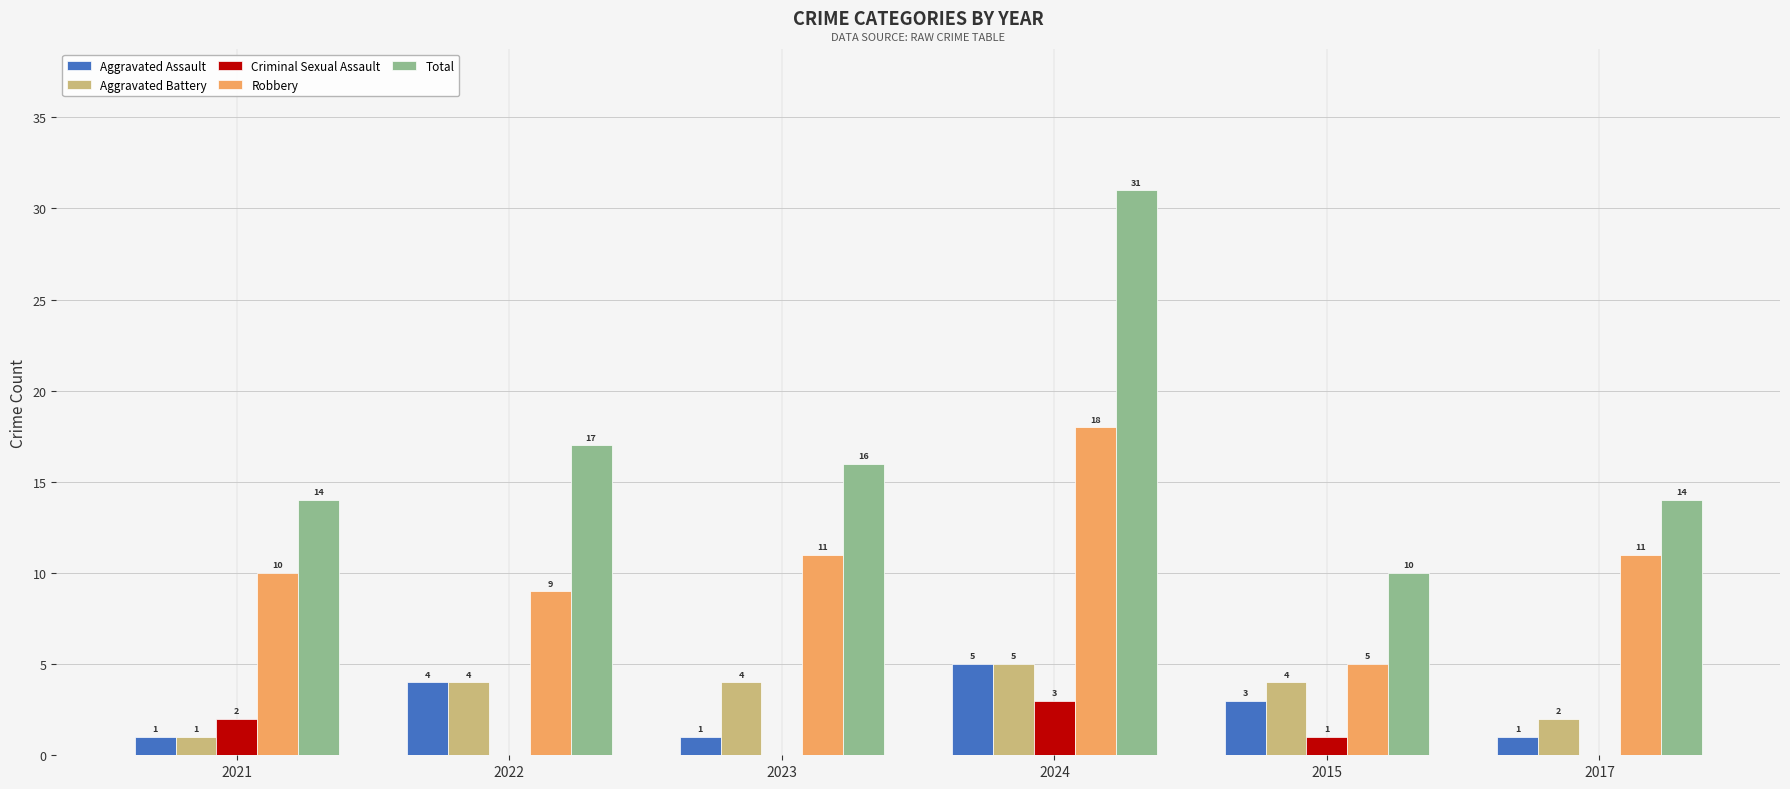

How many categories are shown in the chart?

6